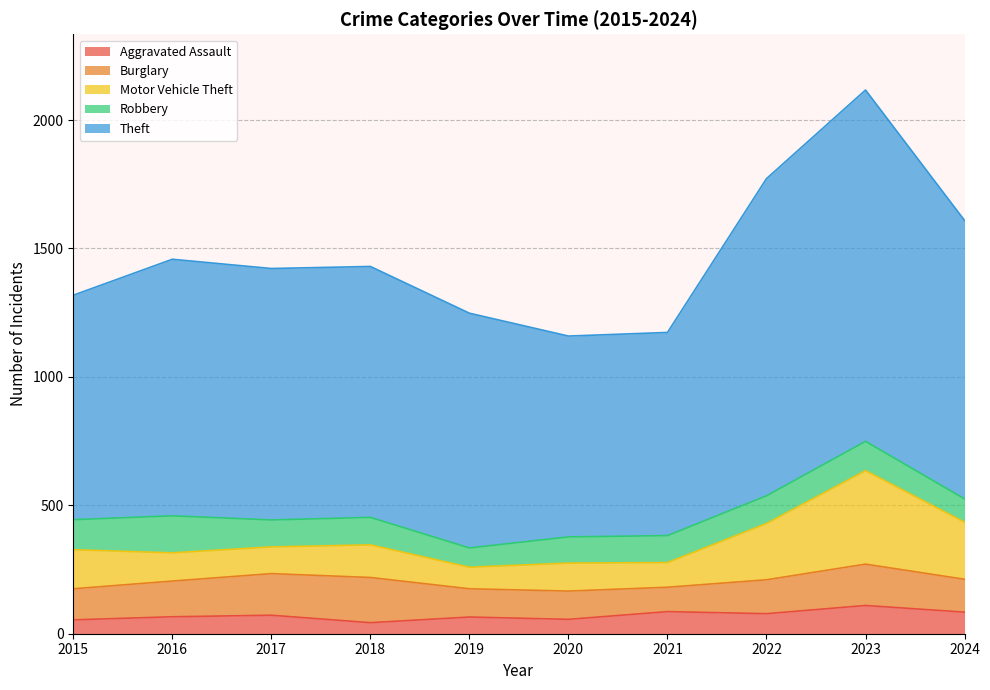

What is the value of the Robbery point at the 10th from the left?

91